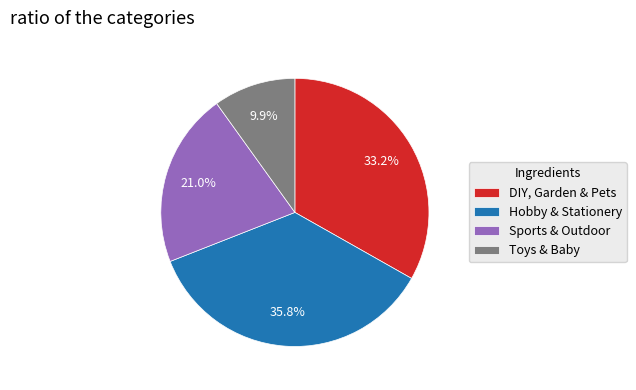

Is there a majority slice in this chart?

No